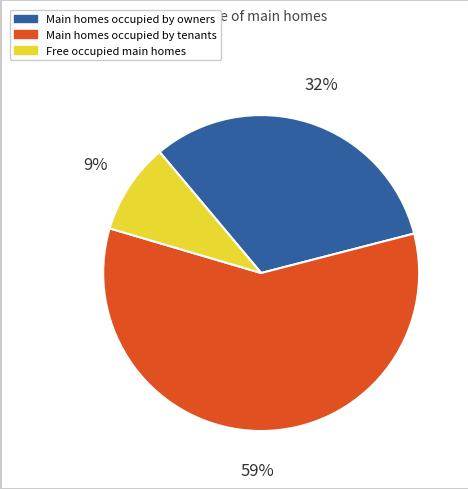

Is there a majority slice in this chart?

Yes